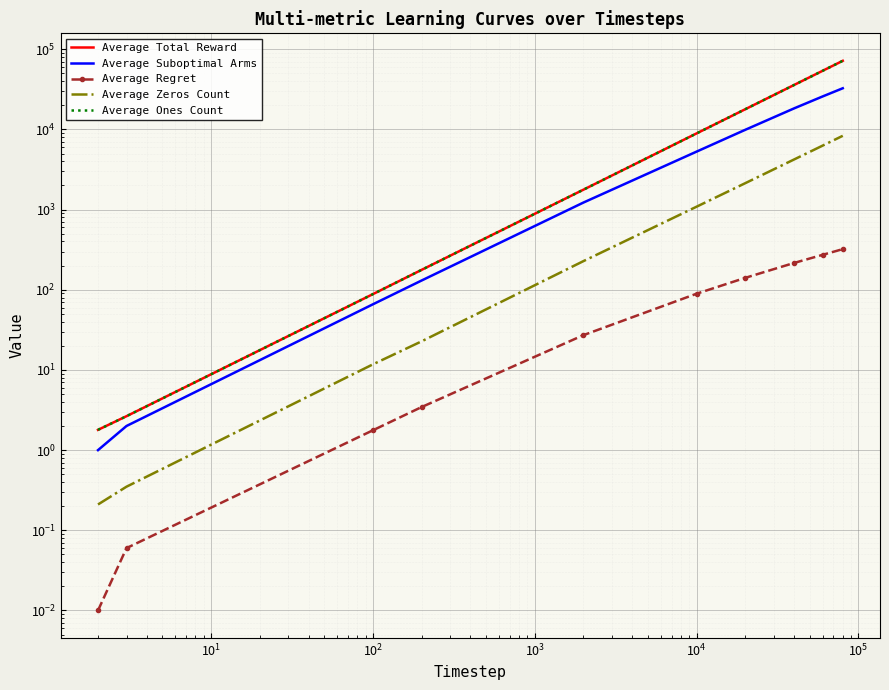

Count the number of categories in the chart.

10